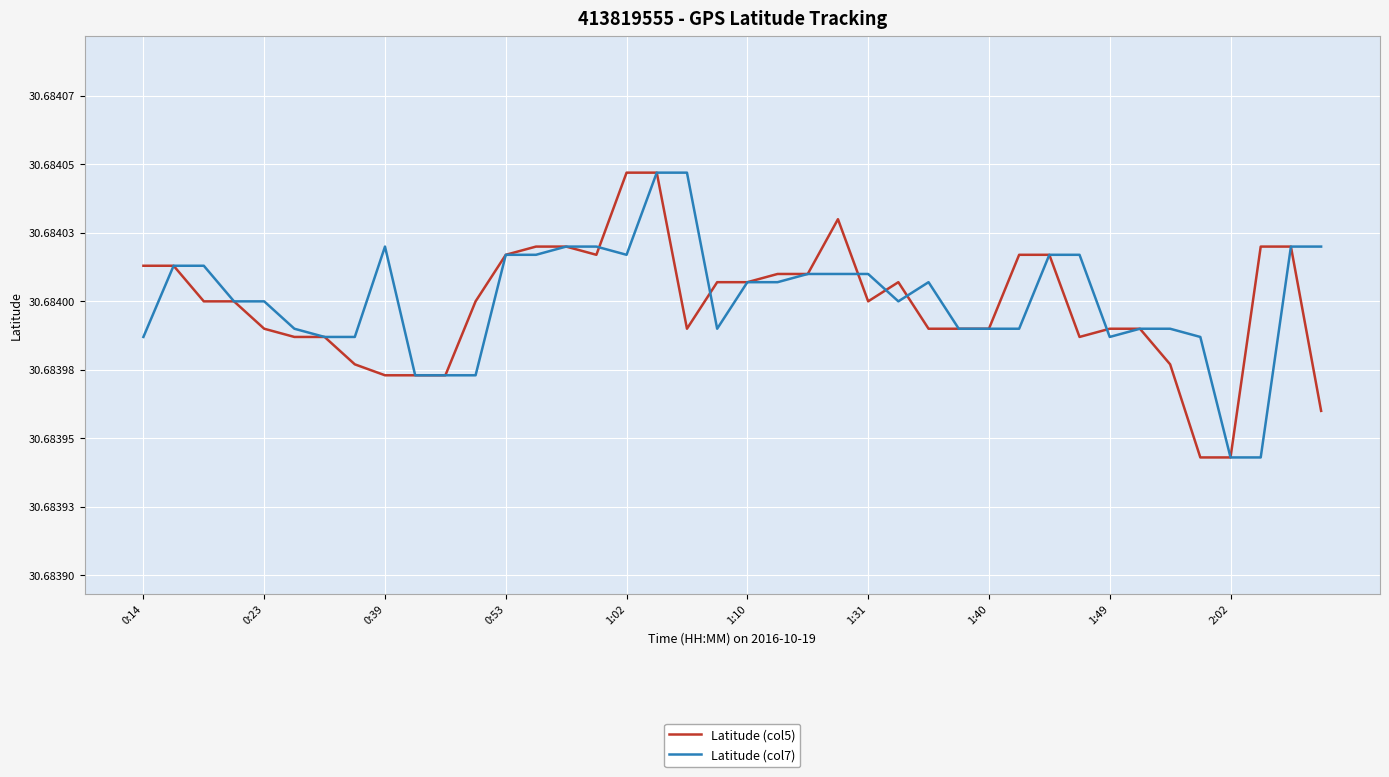

What are all the series names shown in the legend?

Latitude (col5), Latitude (col7)